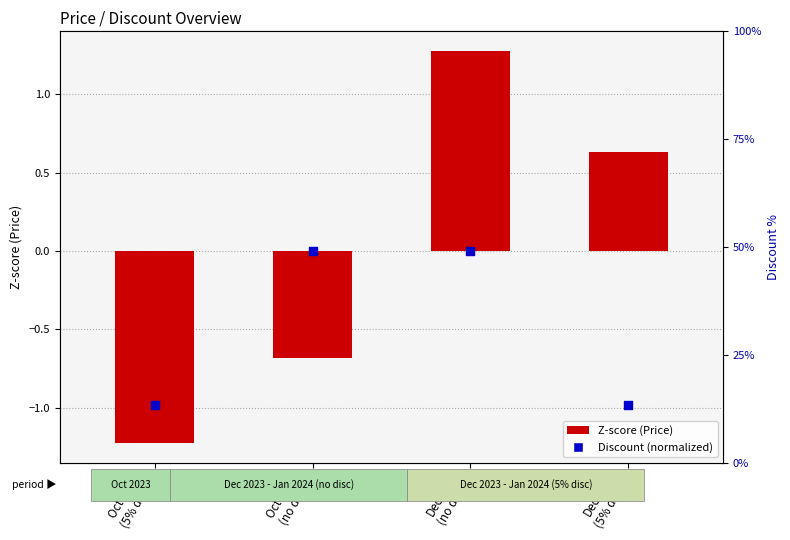

Which series contains the lowest Y value?

Z-score (Price)